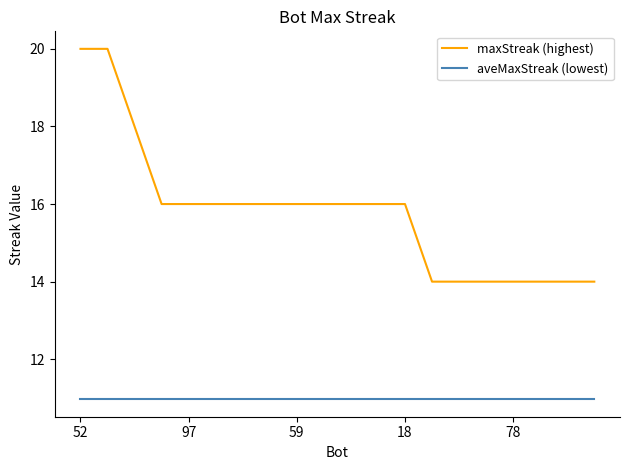

Rank the series by their average value, from lowest to highest.

aveMaxStreak (lowest), maxStreak (highest)